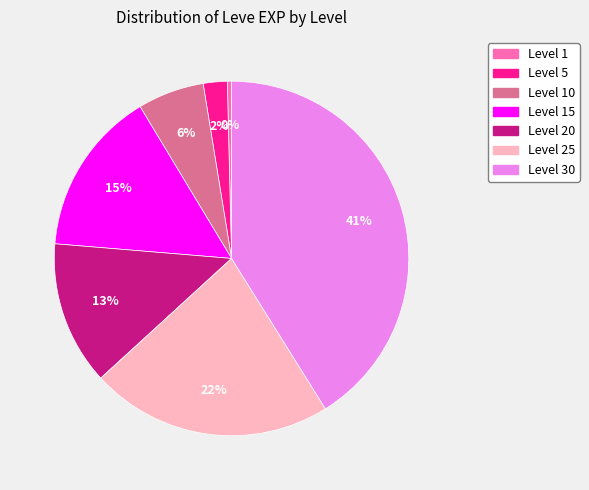

Is there a majority slice in this chart?

No